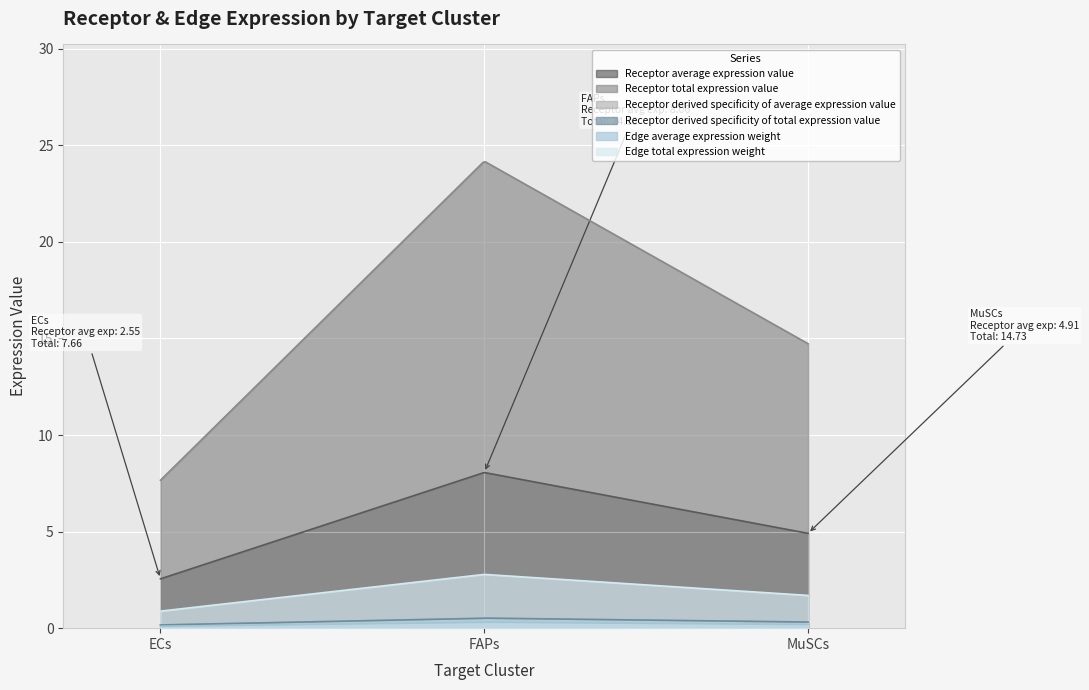

What is the label of the 3rd point from the left?

MuSCs